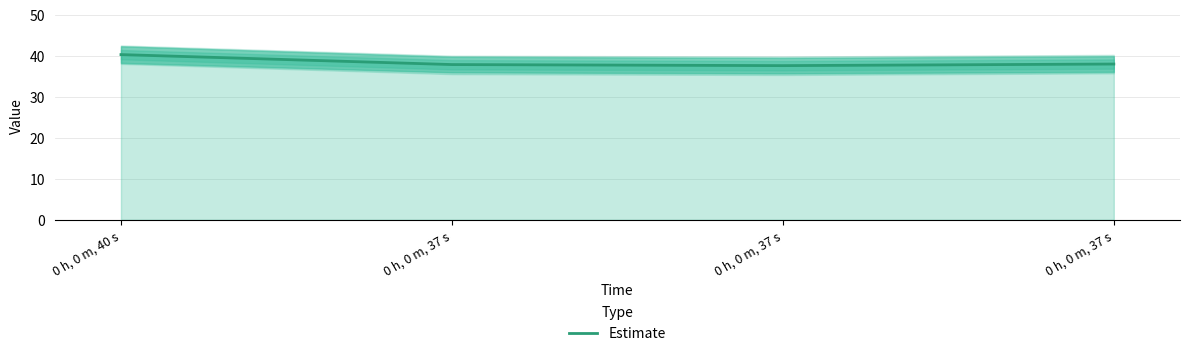

Reading left to right, what are all the values shown in this chart?

40.3	37.8	37.6	38.0